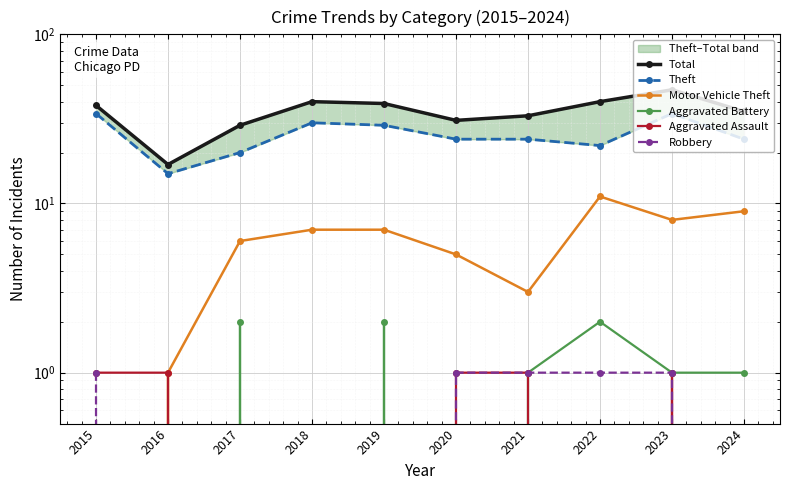

What is the highest value of the Total series?

47